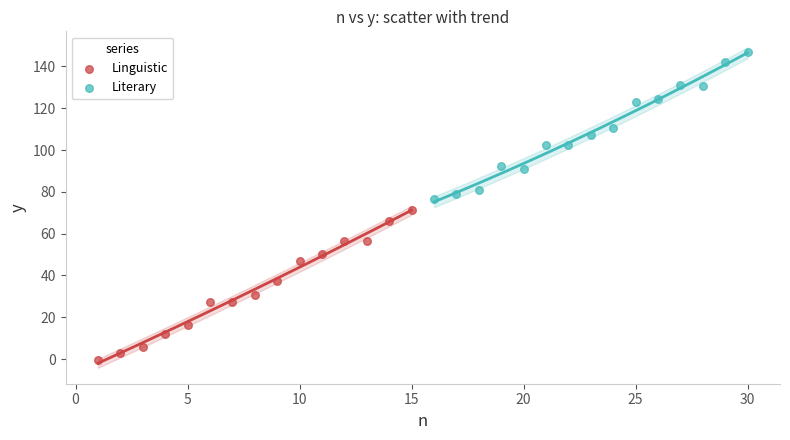

Which series contains the lowest Y value?

Linguistic